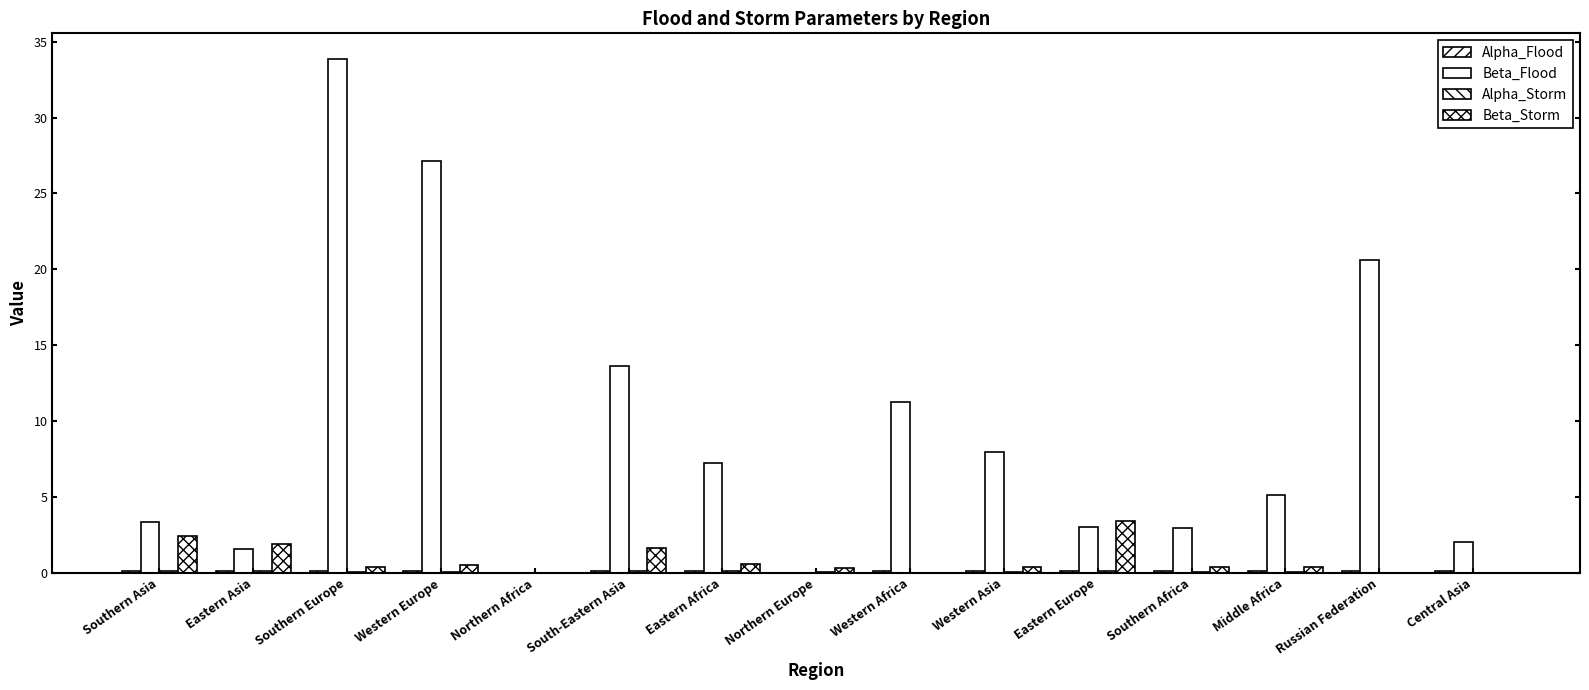

The value of Beta_Storm at Western Africa is 1.1. True or false?

False